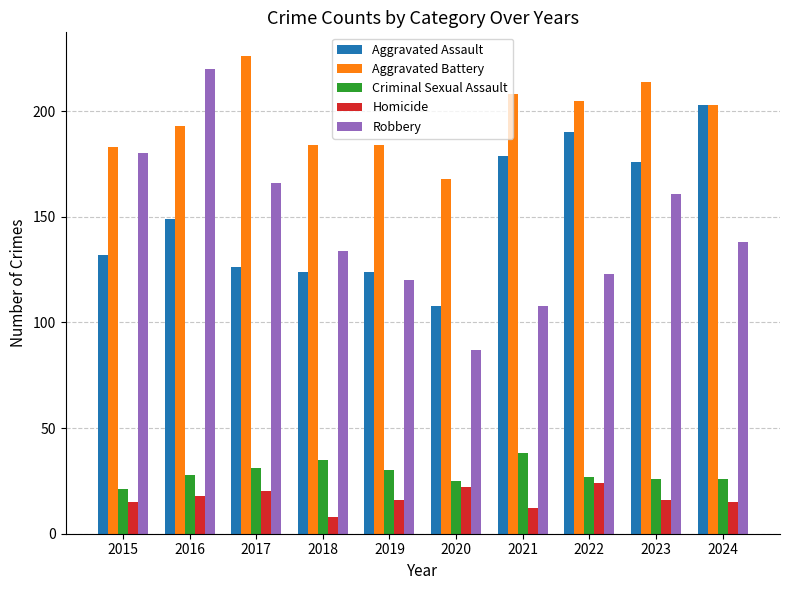

Which series has the widest spread of values?

Robbery